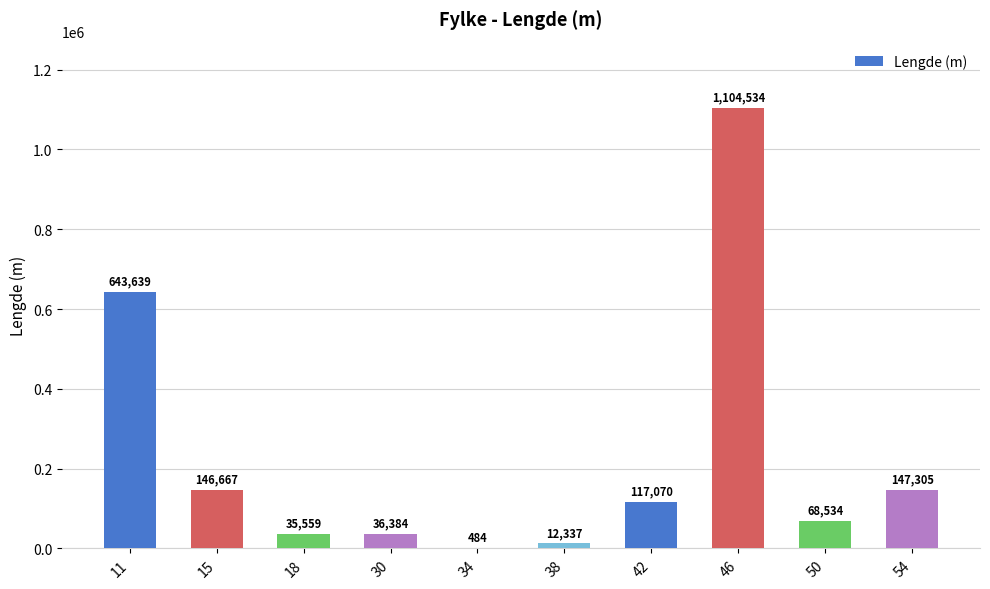

Are the bars grouped side by side (vs. stacked)?

No